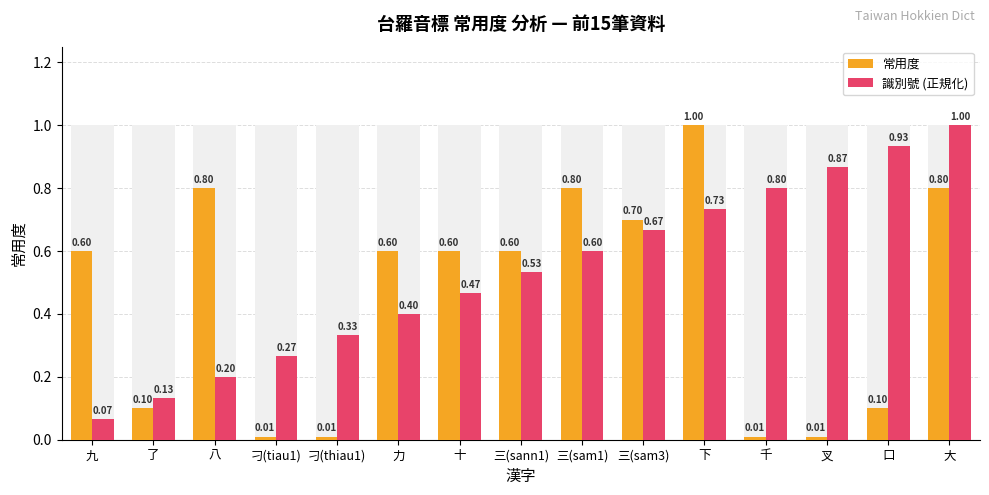

How many bars are there in each group?

2